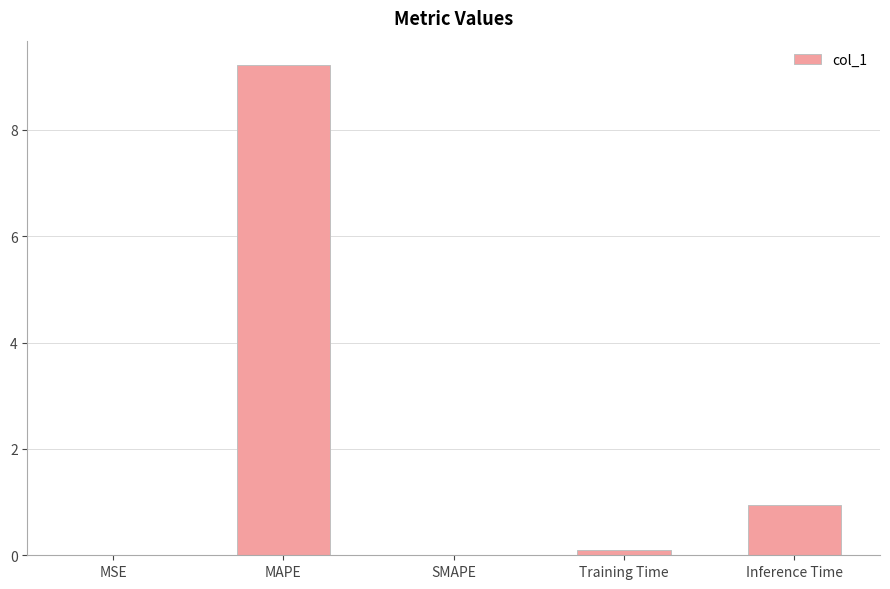

What value does the data have at MAPE?

9.2